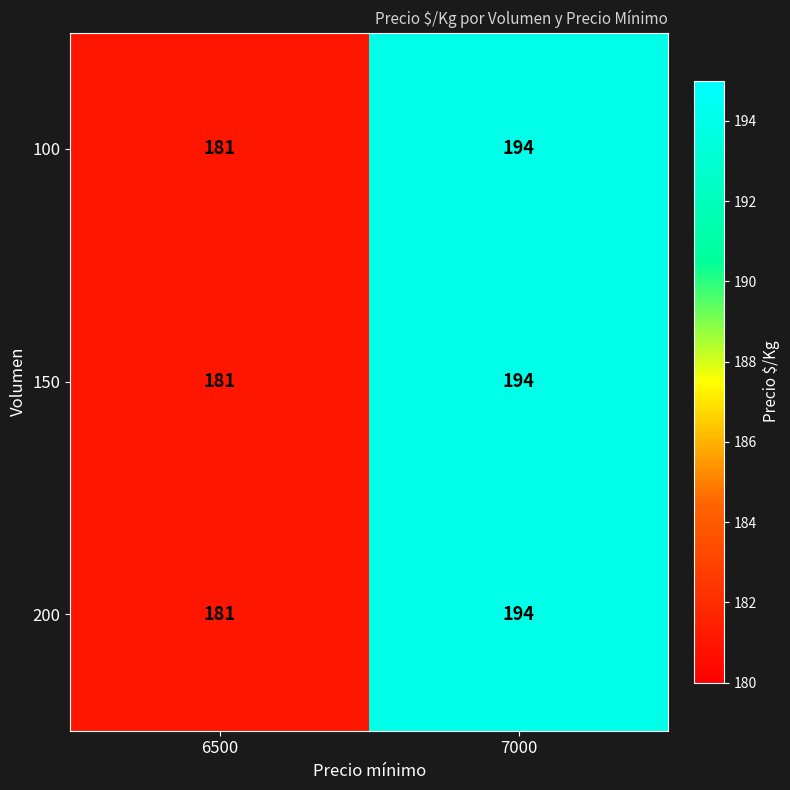

How many values in the 200 series are below 194?

1